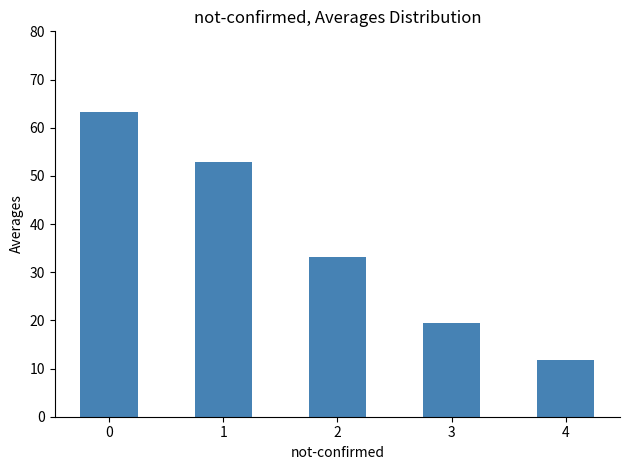

The chart shows a value of 83.6 at 1. True or false?

False